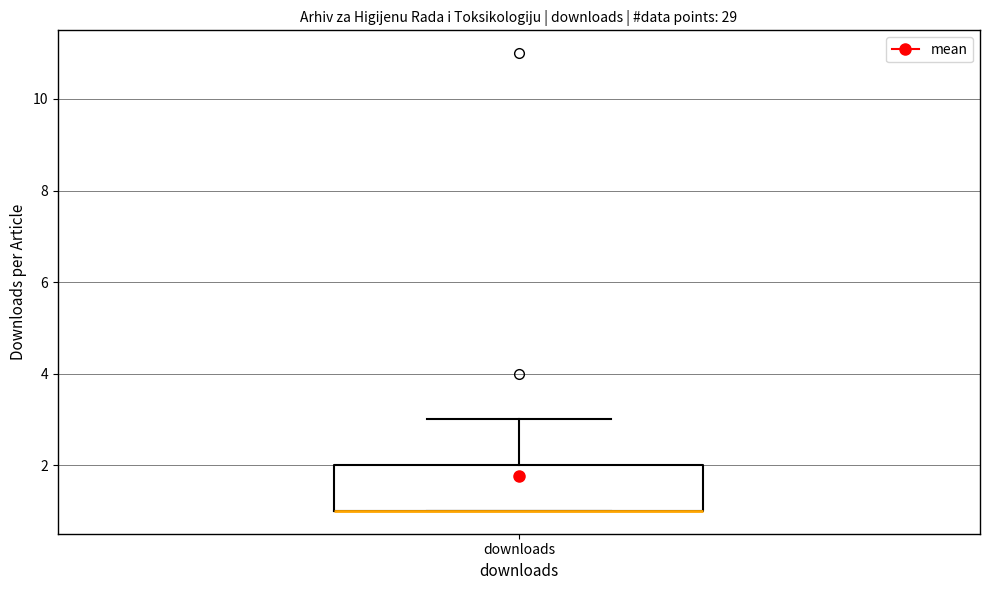

Where is the upper edge of the box for downloads on the y-axis? The values are not printed on the chart, so give them approximately, as read against the axis.

2